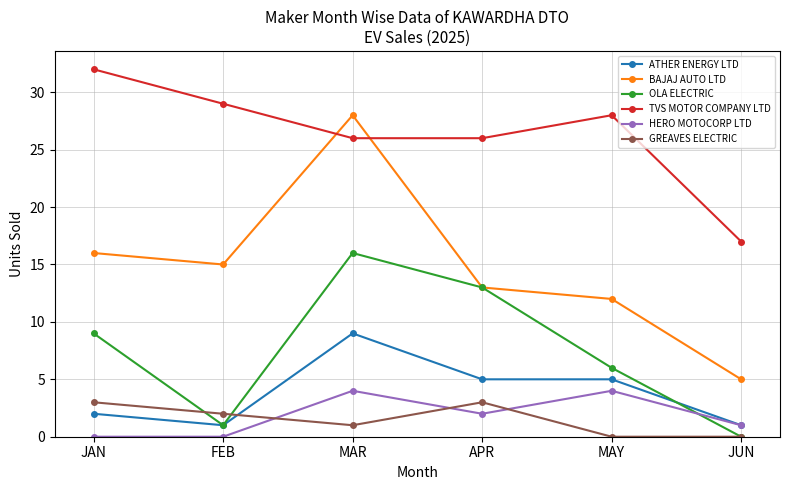

What is the difference between the GREAVES ELECTRIC values at FEB and MAY?

2